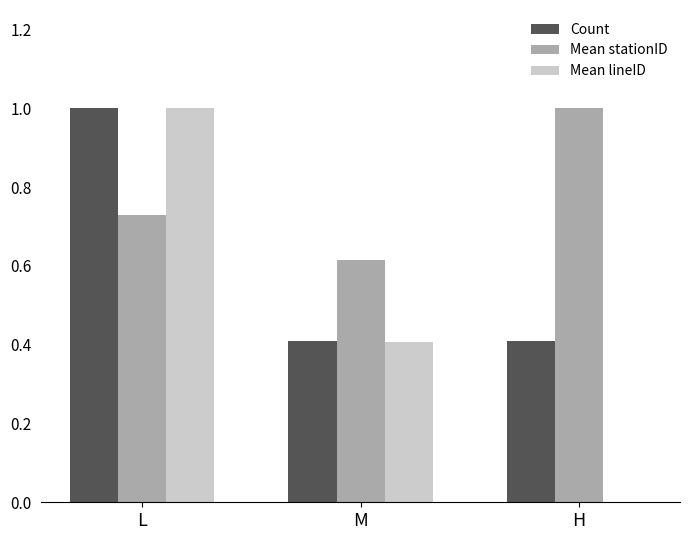

The value of Count at M is 0.4. True or false?

True